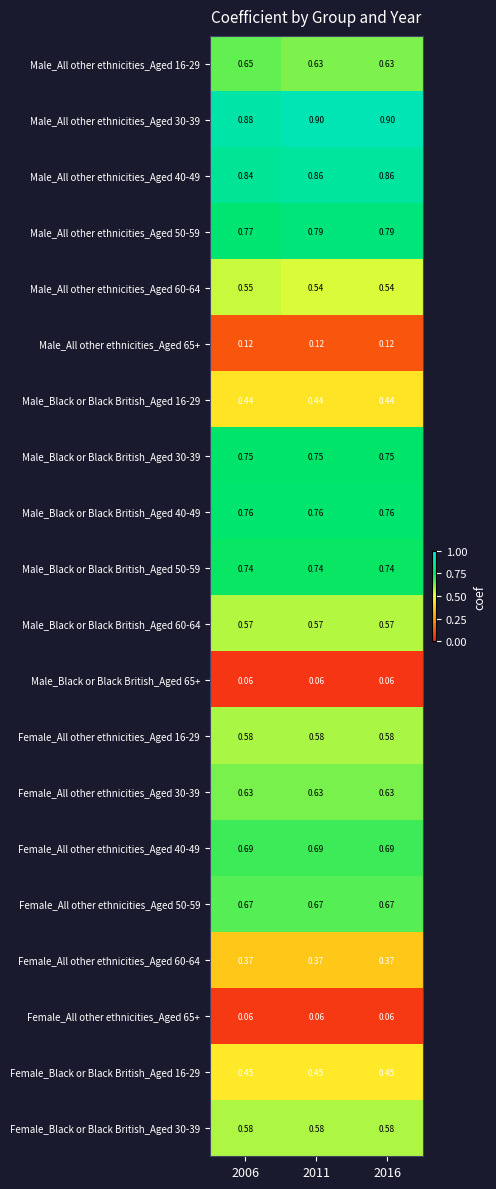

Is the value of Male_All other ethnicities_Aged 60-64 at 2011 greater than the value of Male_Black or Black British_Aged 40-49 at 2011?

No